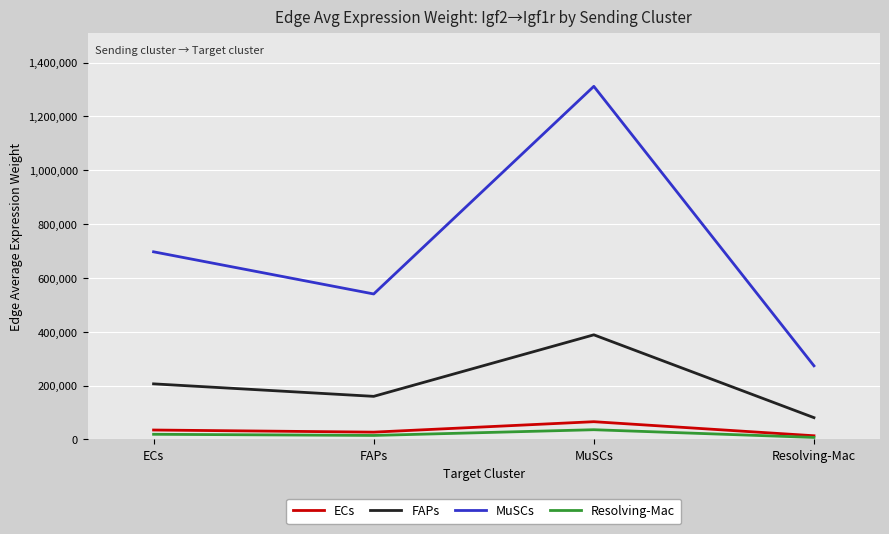

Which series has the widest spread of values?

MuSCs